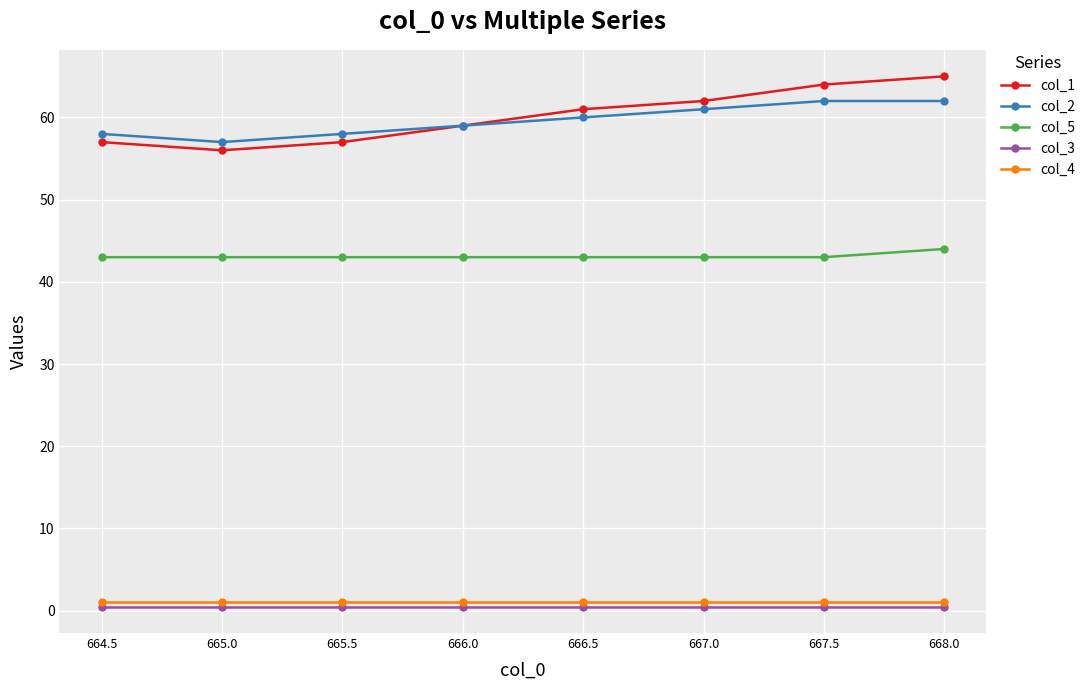

What position from the right is 664.5?

8